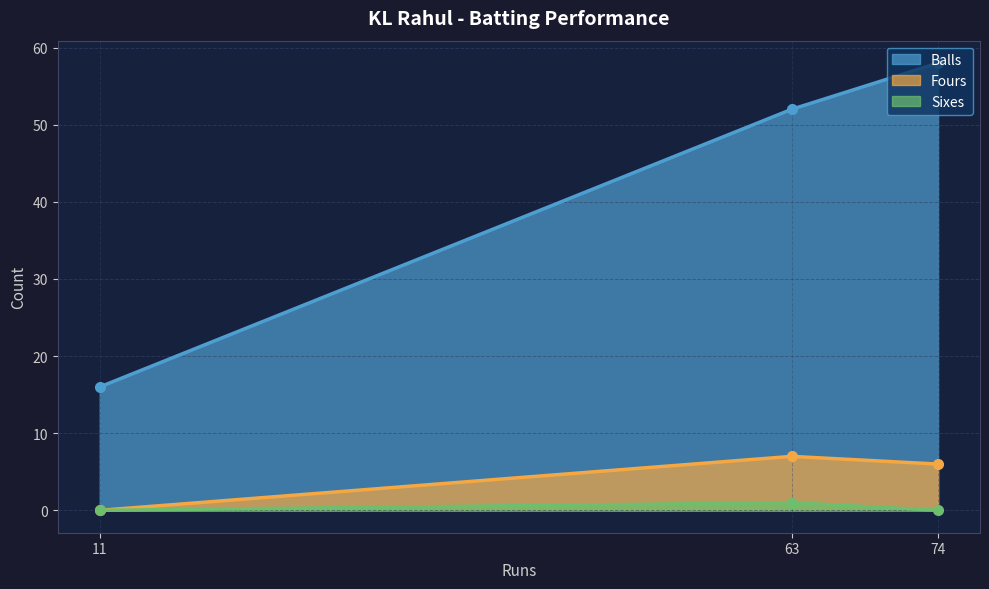

Is it true that Balls equals 26 at 11?

False